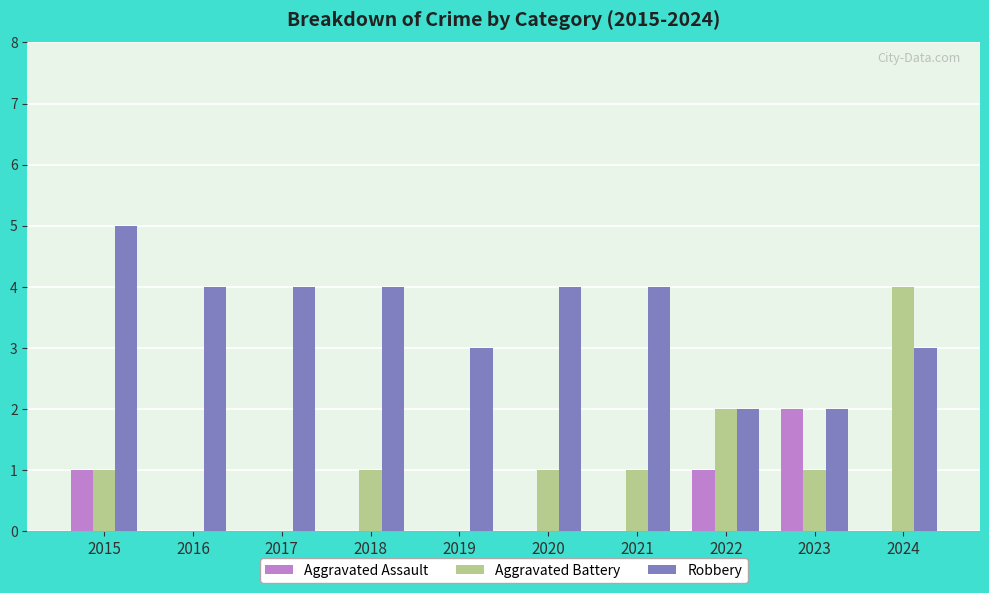

What are all the series names shown in the legend?

Aggravated Assault, Aggravated Battery, Robbery